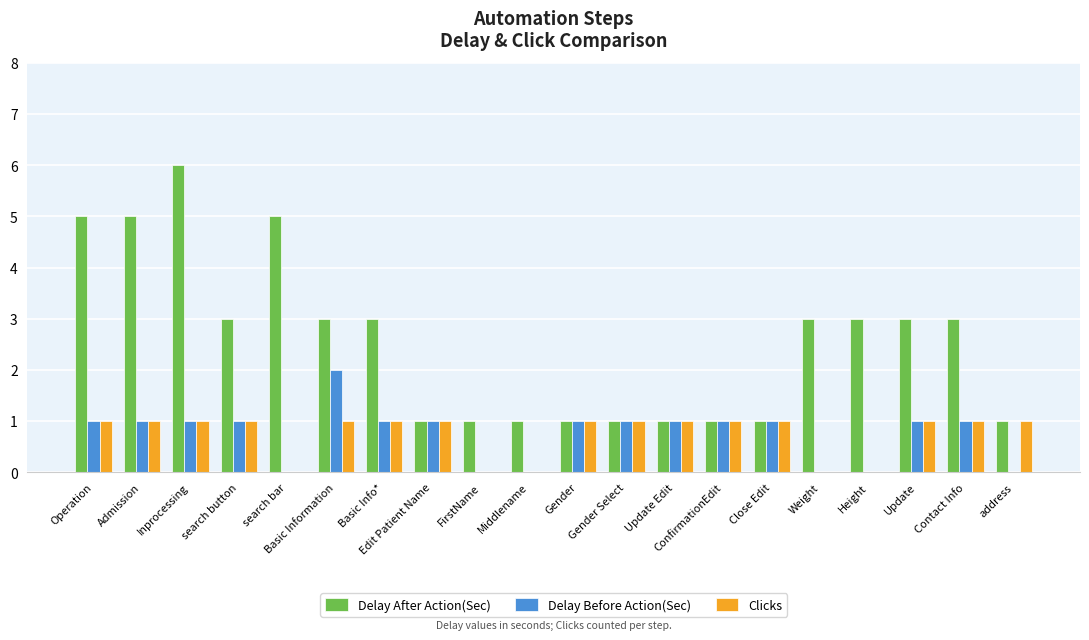

What is the highest value of the Delay After Action(Sec) series?

6